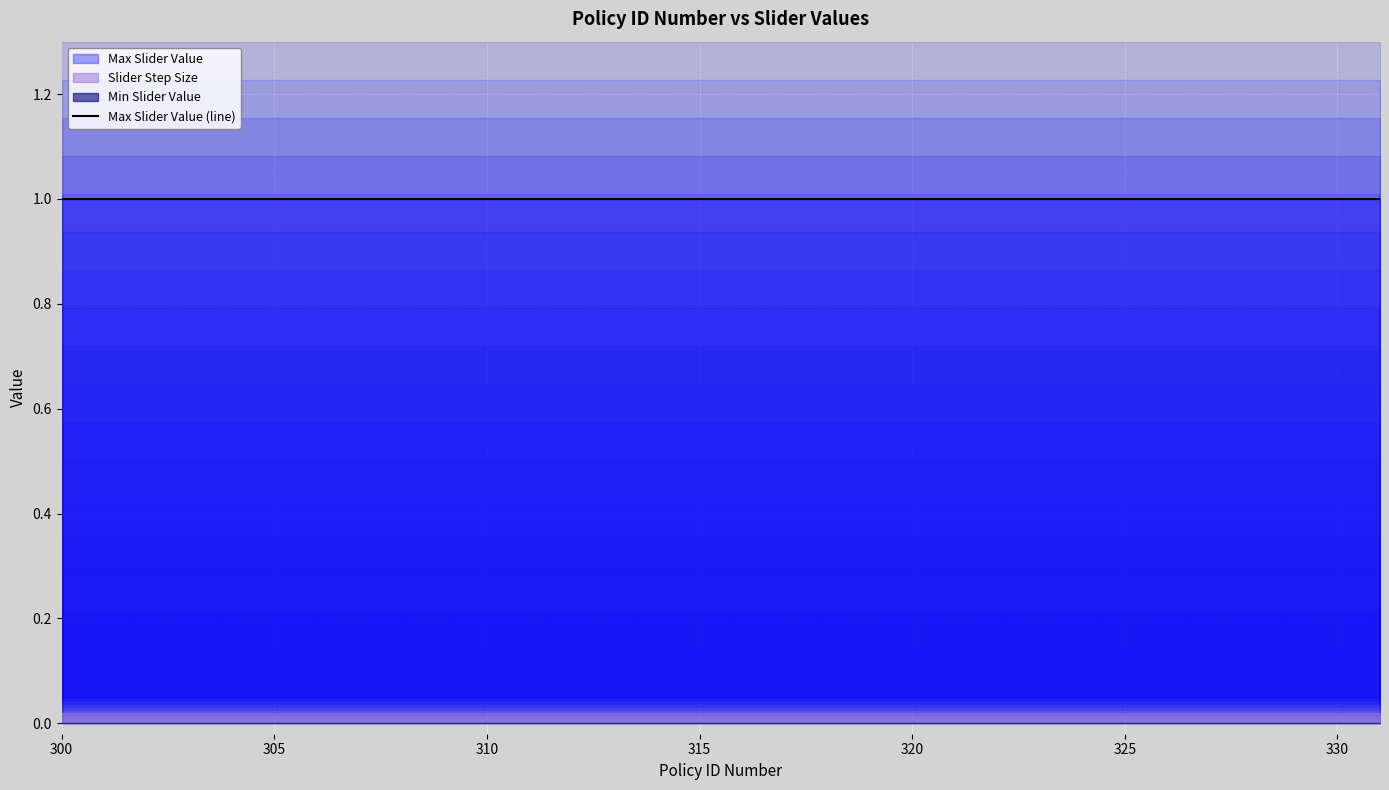

Rank the categories by Slider Step Size value from highest to lowest.

300, 301, 302, 303, 304, 305, 306, 307, 310, 311, 312, 313, 314, 315, 316, 317, 320, 322, 330, 331